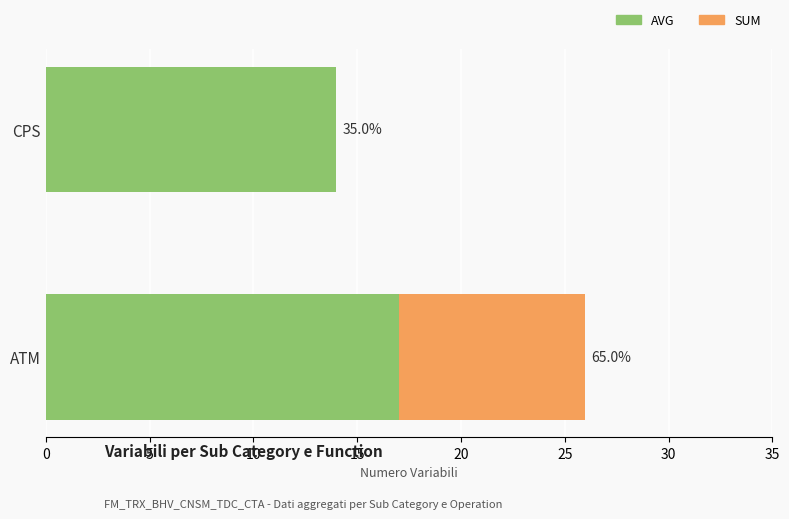

Which series has the widest spread of values?

SUM